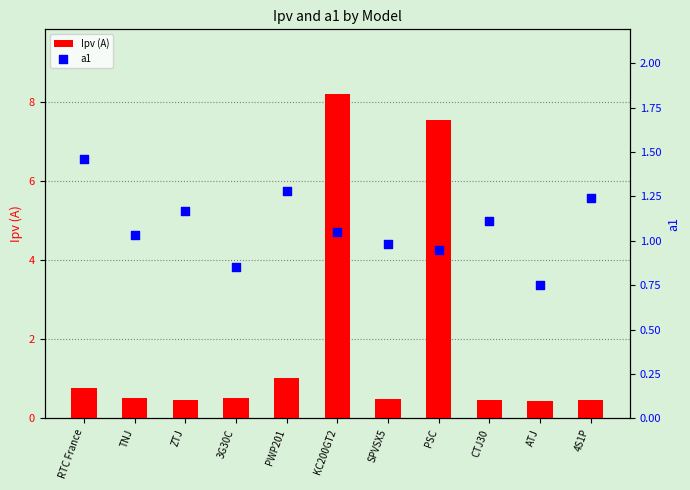

What is the total value across all series at KC200GT2?

9.2